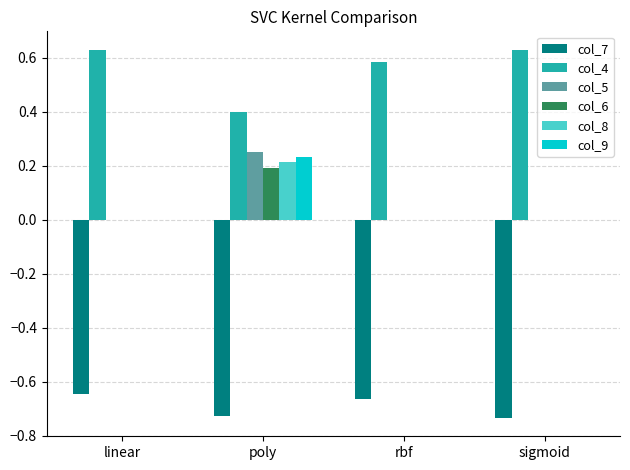

Count the number of data series in this chart.

6